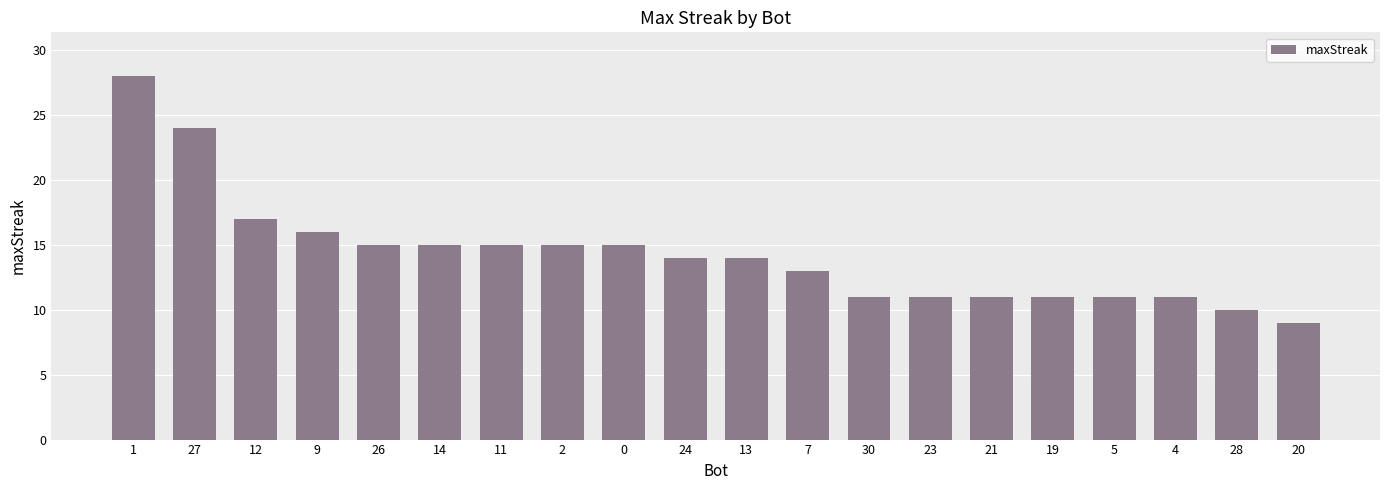

What is the value of the 9th bar from the left?

15